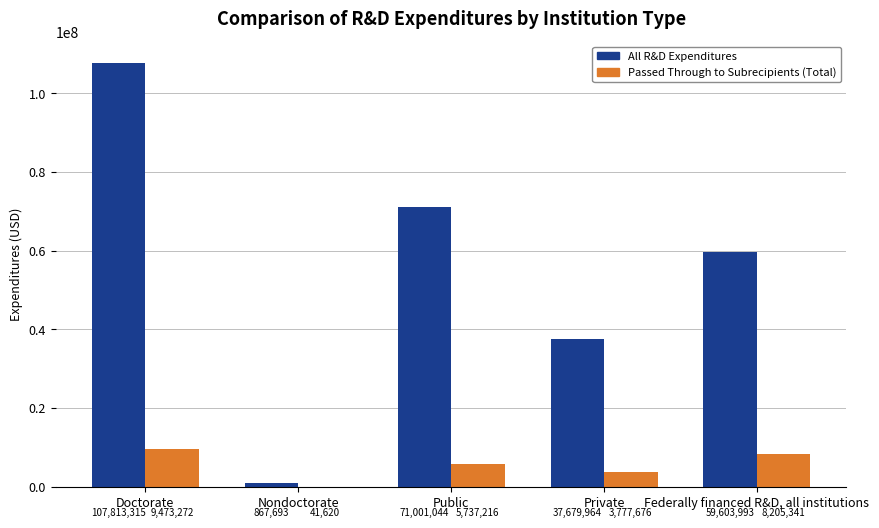

True or false: Passed Through to Subrecipients (Total) has a value of 3596766 at Federally financed R&D, all institutions.

False